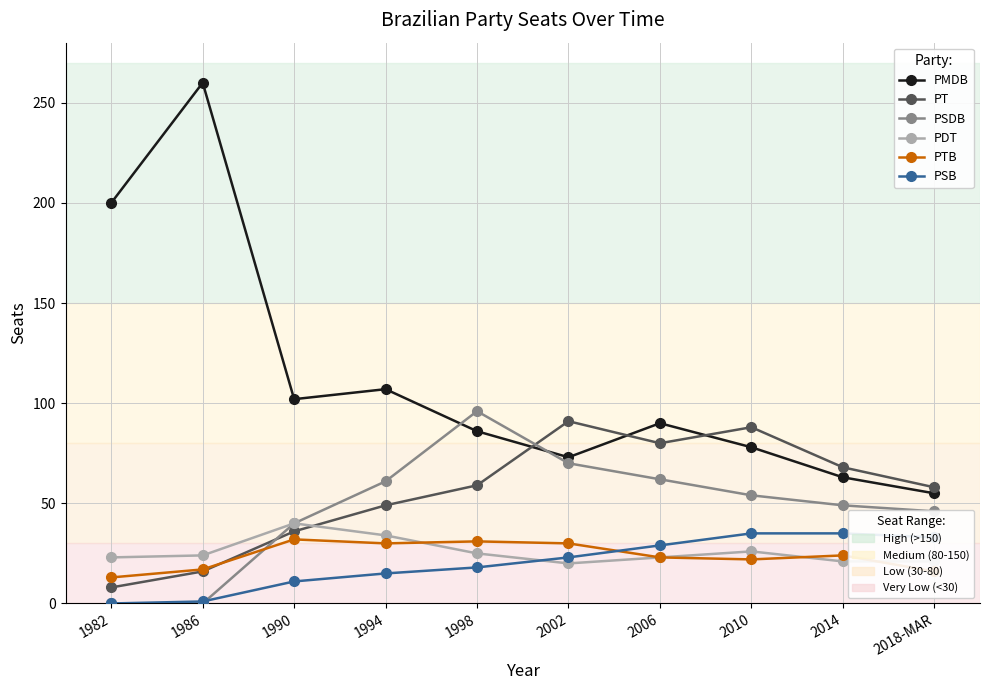

Which category has the highest value across all series?

1986